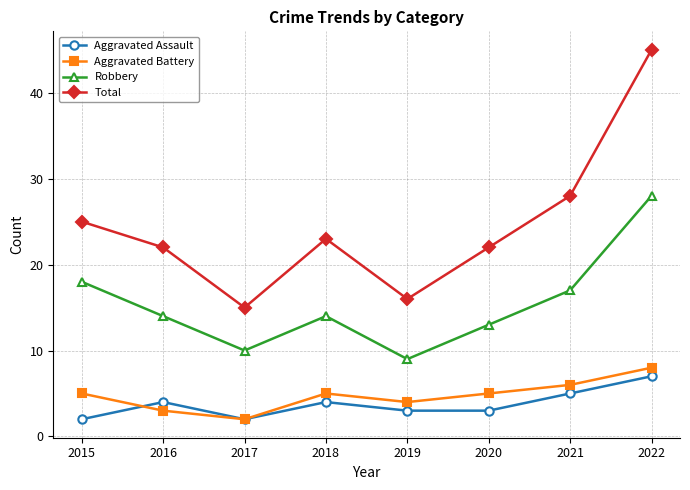

True or false: Robbery and Total intersect in this chart.

False